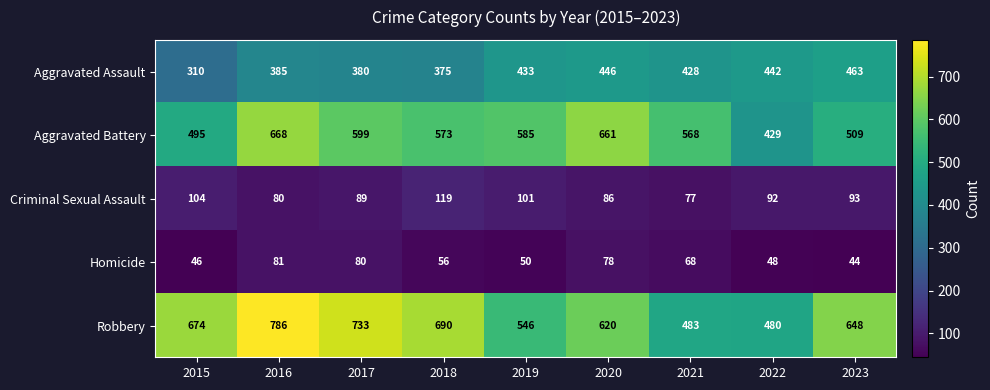

At how many categories does at least one series exceed 281?

9